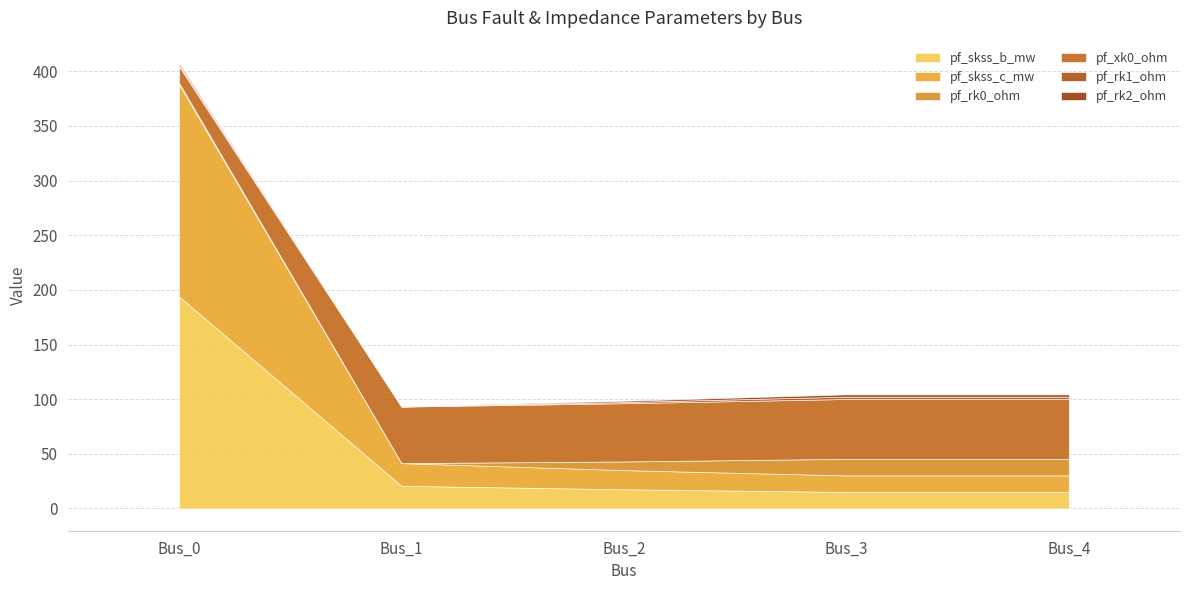

Which series changed the most between Bus_0 and Bus_1?

pf_skss_b_mw